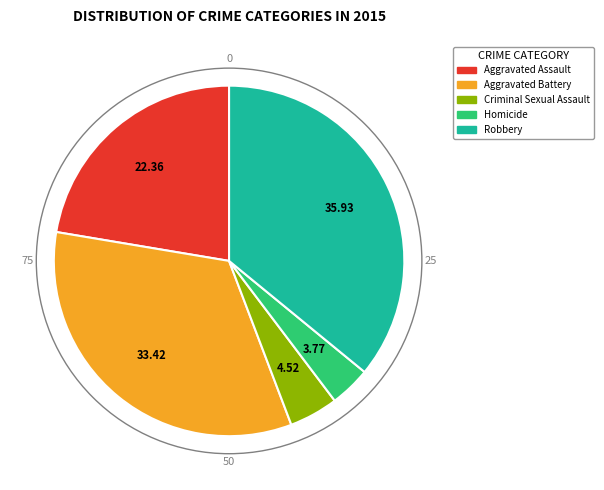

Combined, do Aggravated Assault and Robbery account for over 50%?

Yes